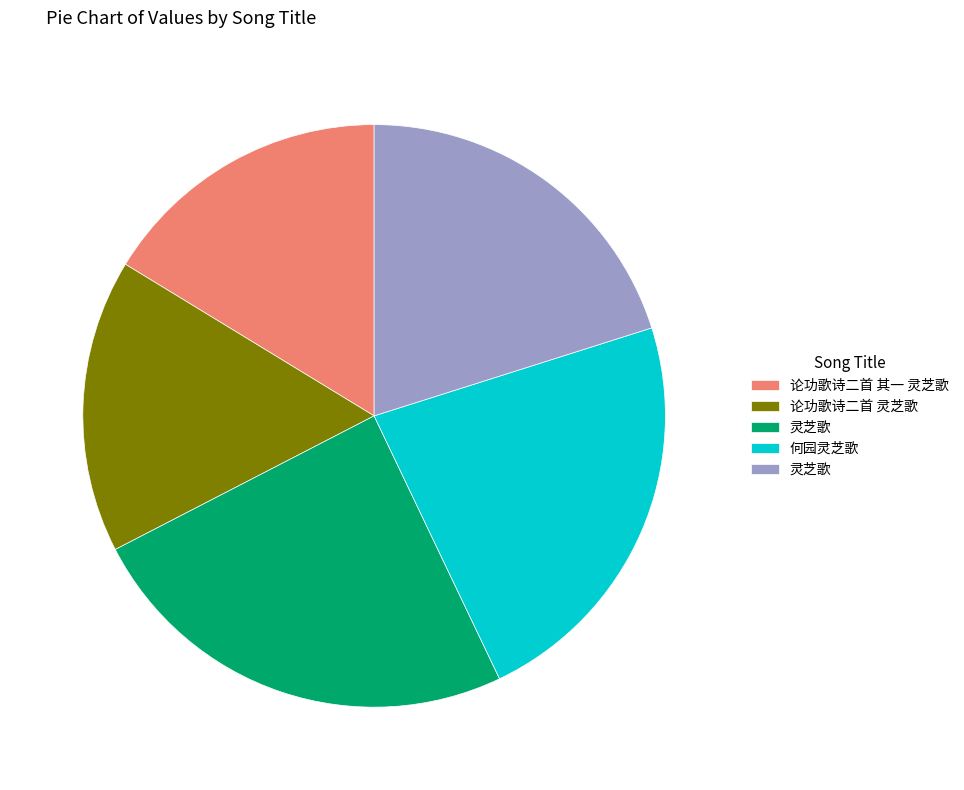

Does any single category account for the majority?

No